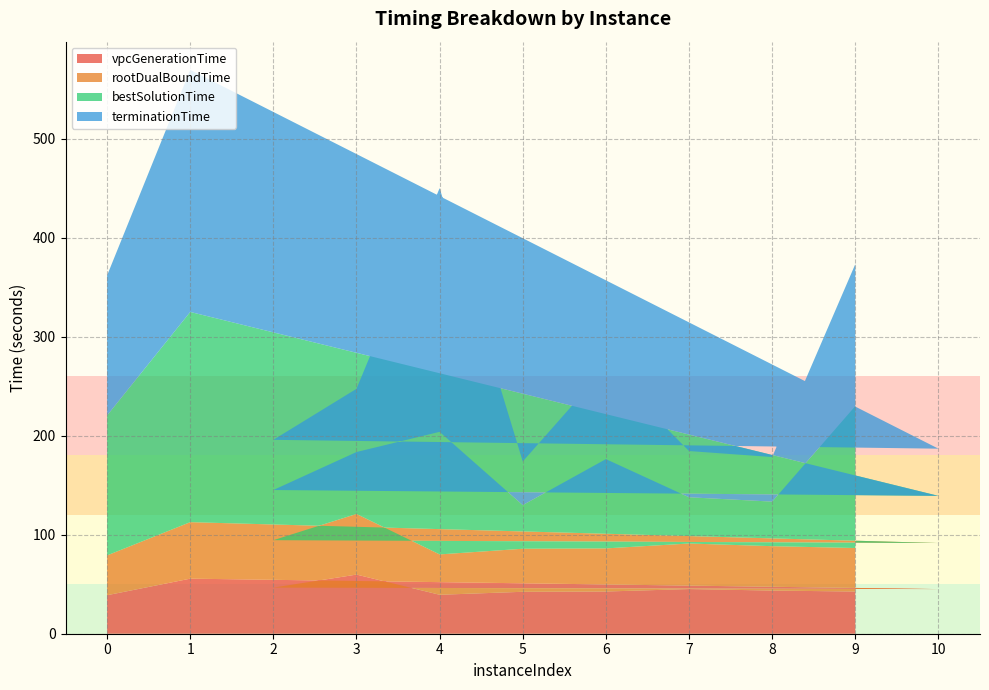

Reading left to right, list all the values displayed in this chart.

vpcGenerationTime: 0=38.9	1=55.6	10=45.1	2=46.6	3=59.7	4=39.3	5=42.3	6=42.6	7=45.1	8=43.6	9=42.6
rootDualBoundTime: 0=40.2	1=57.0	10=46.5	2=47.9	3=61.2	4=40.7	5=43.5	6=43.5	7=46.0	8=44.8	9=44.0
bestSolutionTime: 0=141.3	1=212.3	10=47.6	2=50.7	3=62.5	4=123.8	5=44.1	6=90.1	7=46.7	8=45.0	9=143.3
terminationTime: 0=141.3	1=244.4	10=47.7	2=50.7	3=63.8	4=246.1	5=44.1	6=92.7	7=46.7	8=45.0	9=143.3